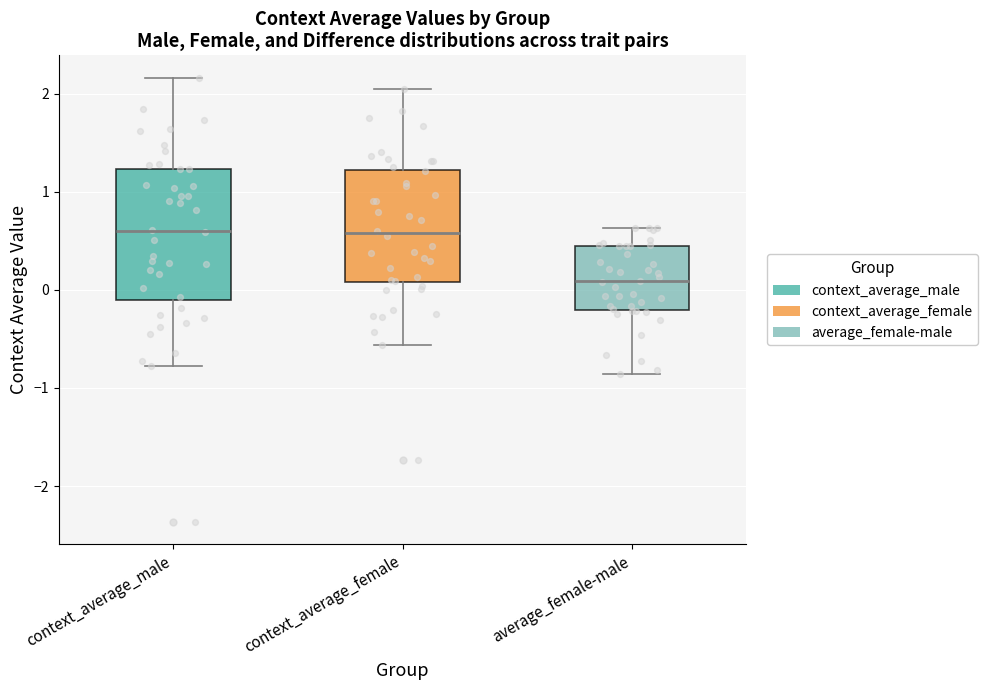

Which box's median line is the lowest?

average_female-male